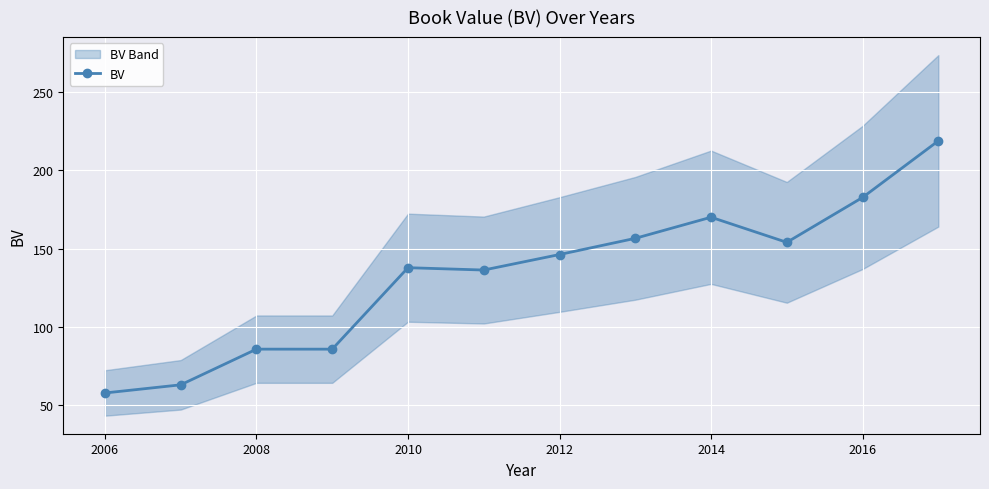

The BV series shows 267.8 at 2014. True or false?

False